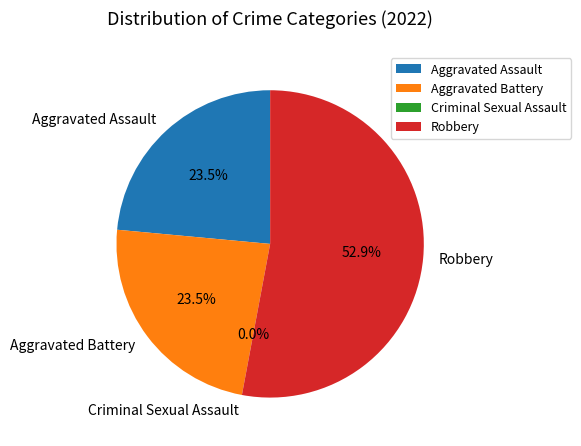

To the nearest percent, what is the average slice percentage?

25%